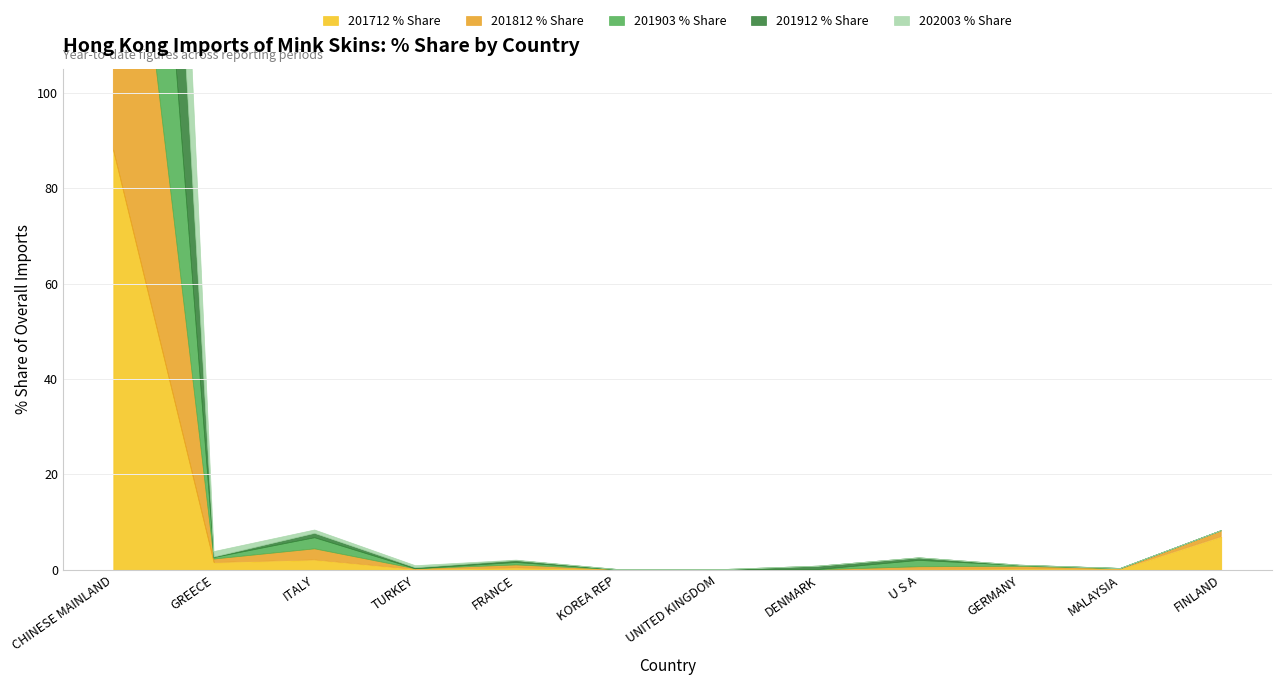

The value of 201912 % Share at UNITED KINGDOM is 0.0. True or false?

True